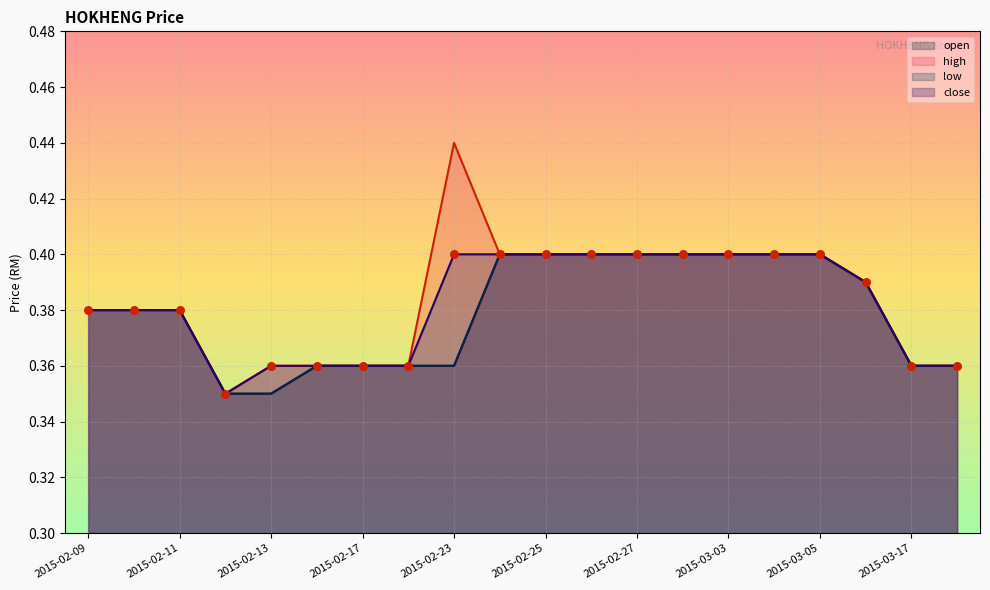

At which category is the sum across all series the highest?

2015-02-24